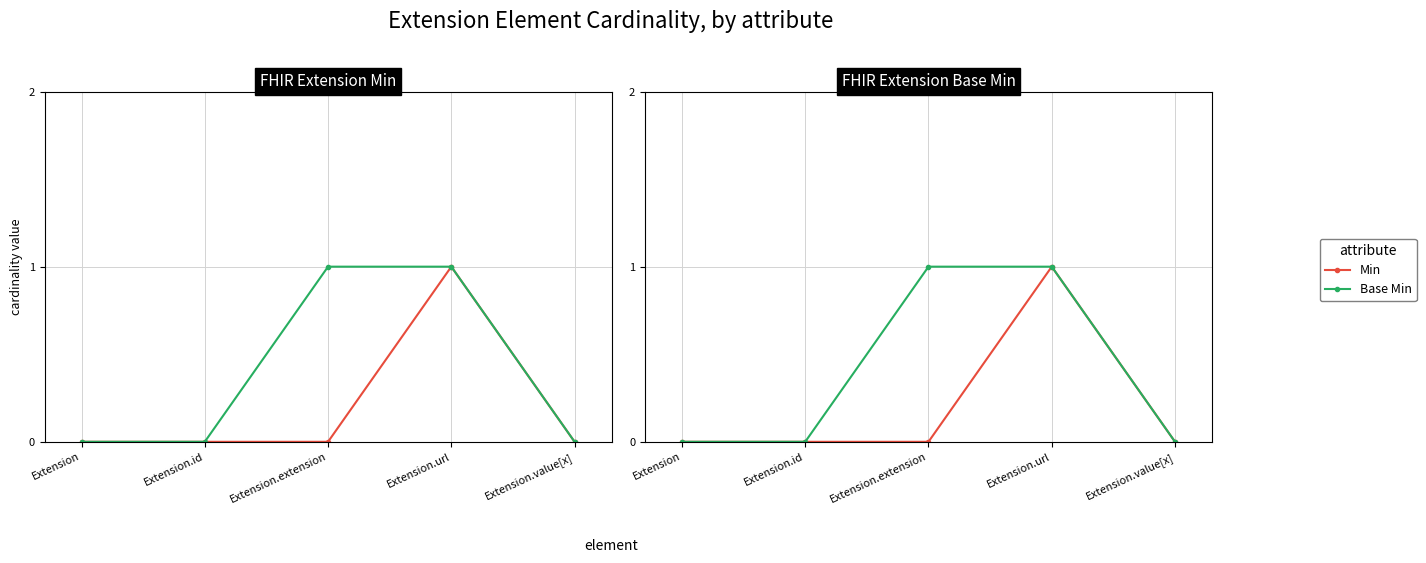

Rank the series at Extension.value[x] from lowest to highest value.

Min, Base Min